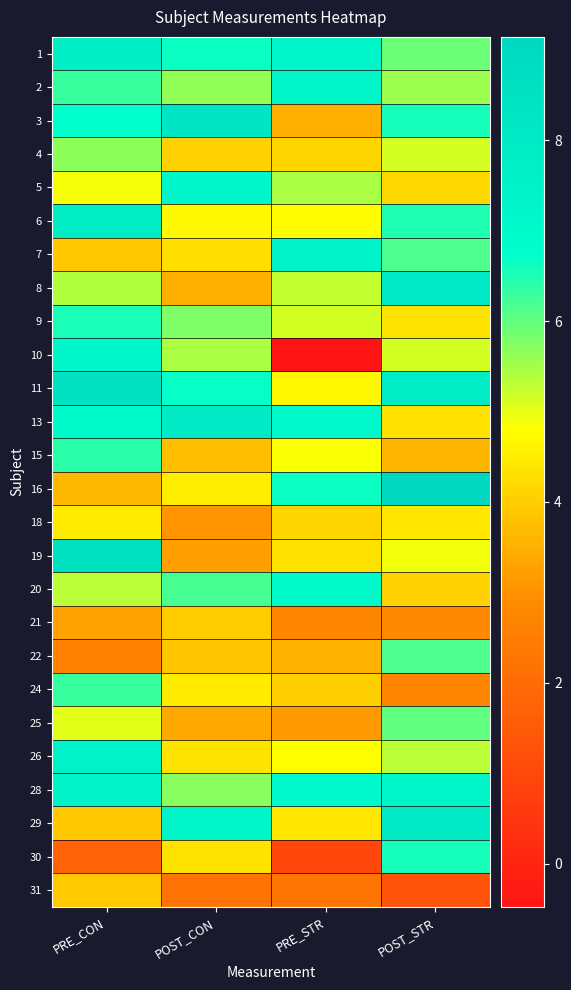

Which series changed the most between POST_CON and POST_STR?

8